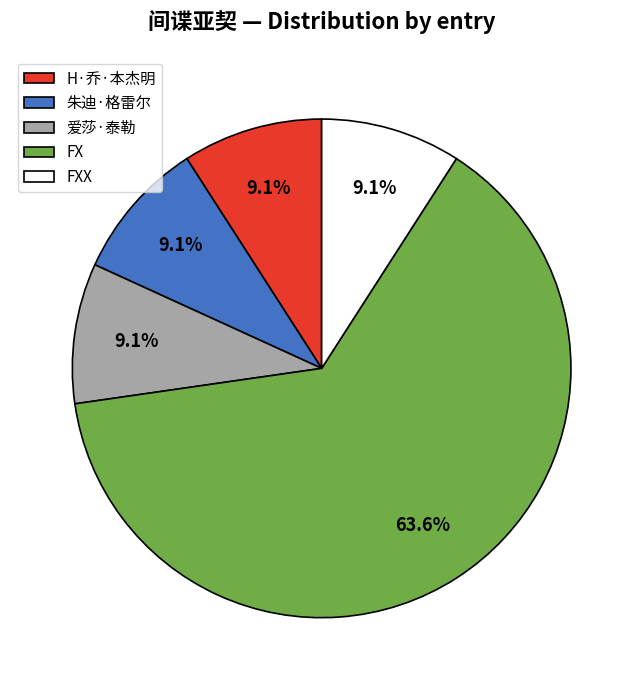

Which slice is the largest?

FX